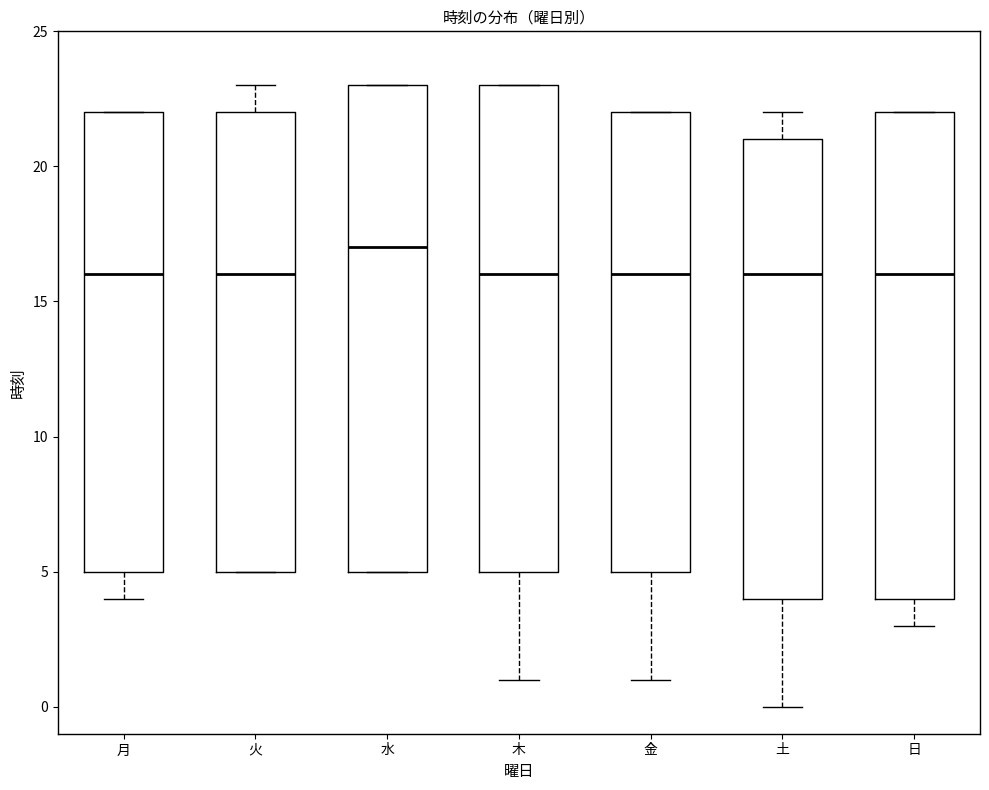

Reading left to right, read every box against the y-axis: the position of its median line, the range the box covers, and the ends of its whiskers. The values are not printed on the chart, so give them approximately, as read against the axis.

月: median 16, box 5 to 22, whiskers 4 to 22
火: median 16, box 5 to 22, whiskers 5 to 23
水: median 17, box 5 to 23, whiskers 5 to 23
木: median 16, box 5 to 23, whiskers 1 to 23
金: median 16, box 5 to 22, whiskers 1 to 22
土: median 16, box 4 to 21, whiskers 0 to 22
日: median 16, box 4 to 22, whiskers 3 to 22